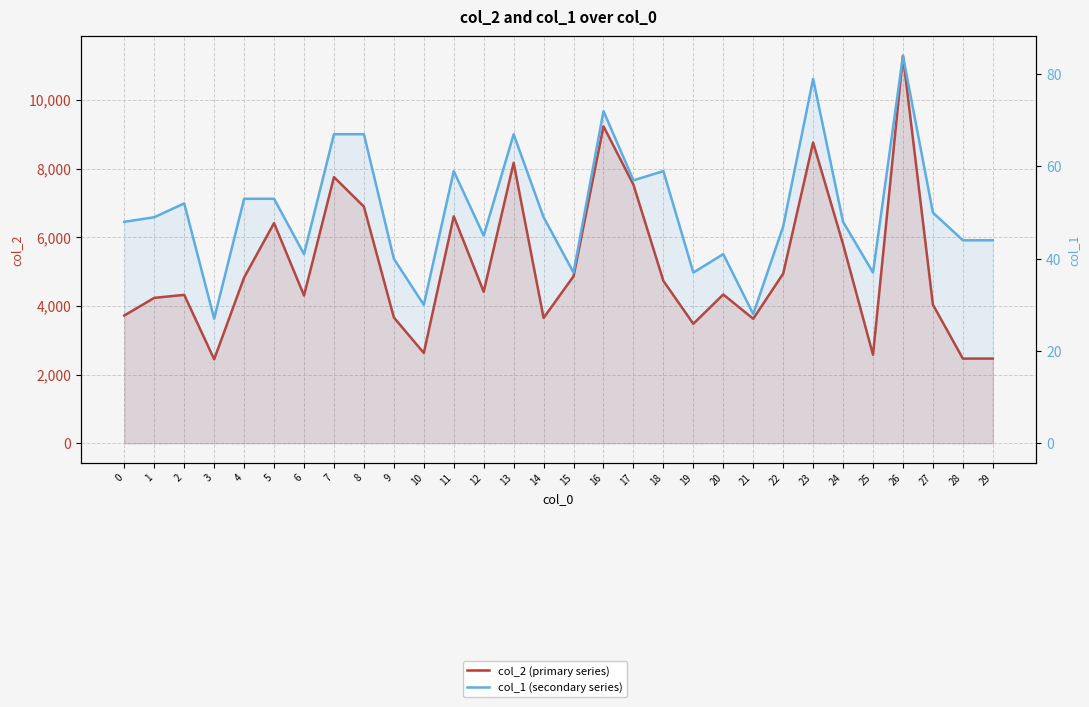

True or false: col_2 (primary series) and col_1 (secondary series) intersect in this chart.

False